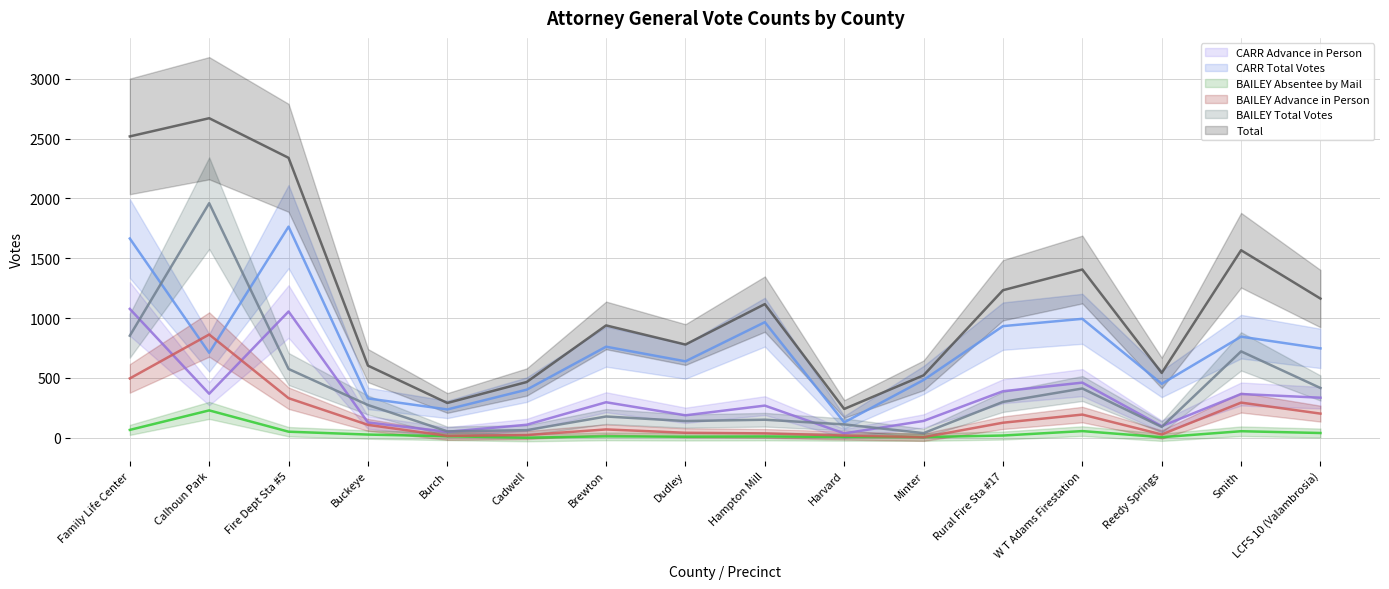

Reading left to right, transcribe all the data shown in this chart.

CARR Advance in Person: 1077	368	1055	128	50	109	297	188	269	37	141	389	461	97	366	335
CARR Total Votes: 1665	710	1764	329	237	402	761	639	966	129	483	933	994	451	845	747
BAILEY Absentee by Mail: 66	229	51	27	13	1	12	9	11	7	6	19	56	5	55	40
BAILEY Advance in Person: 496	863	331	108	16	23	70	42	37	19	5	126	194	28	294	202
BAILEY Total Votes: 853	1960	575	274	54	64	178	140	151	112	39	300	412	91	722	416
Total: 2518	2670	2339	603	291	466	939	779	1117	241	522	1233	1406	542	1567	1163